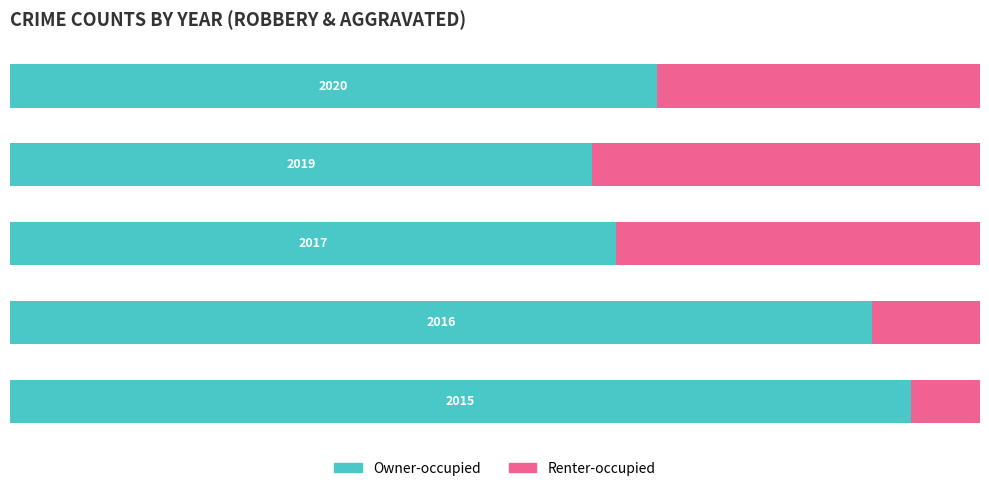

What are all the series names shown in the legend?

Owner-occupied, Renter-occupied